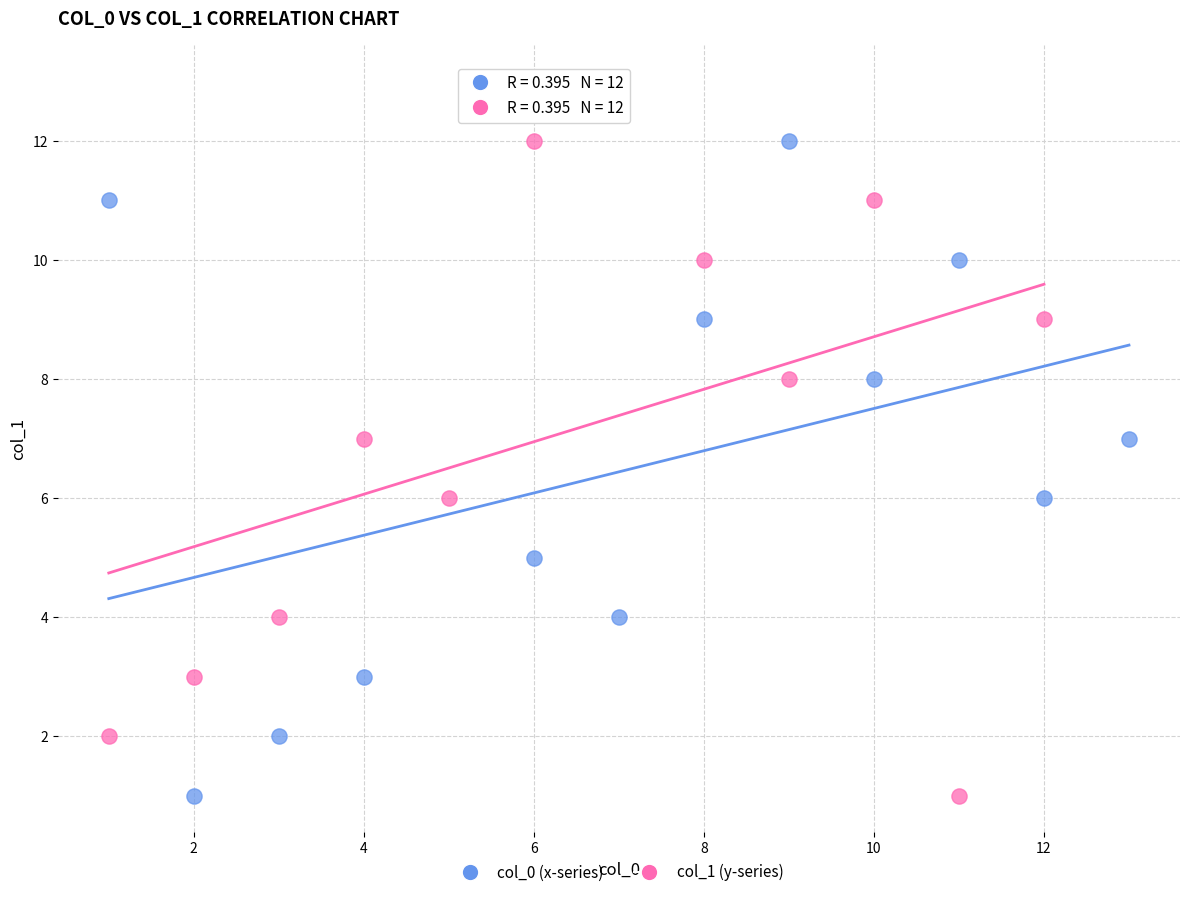

Which series contains the highest Y value?

col_1 (y-series)